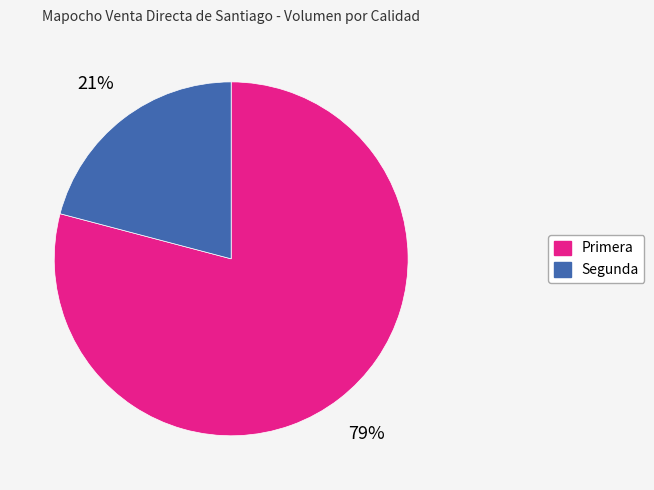

Do Segunda and Primera together represent more than half of the pie?

Yes